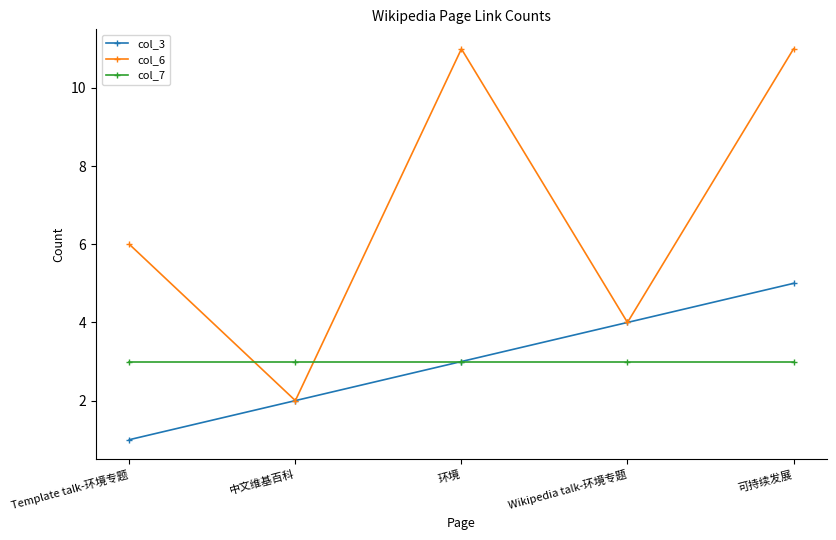

What value does the col_3 series have at 环境?

3